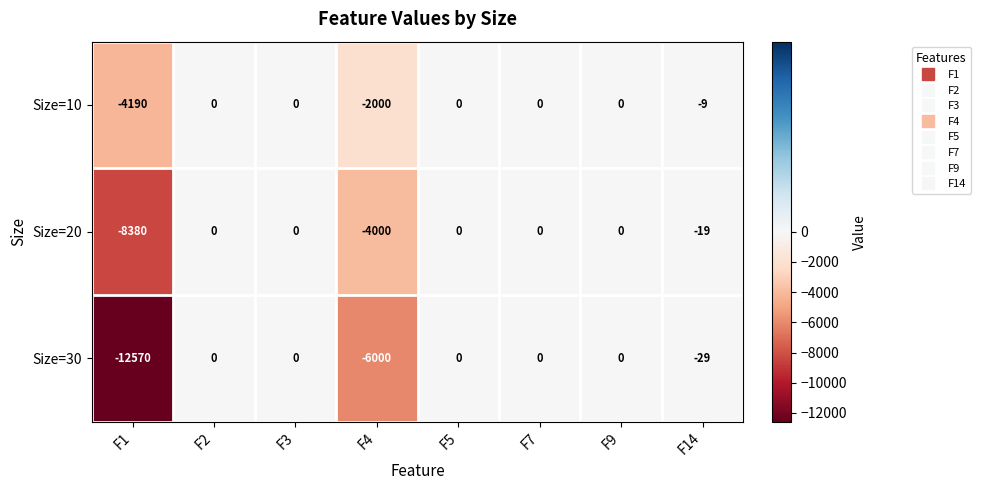

At which category does the chart reach its minimum across all series?

F1